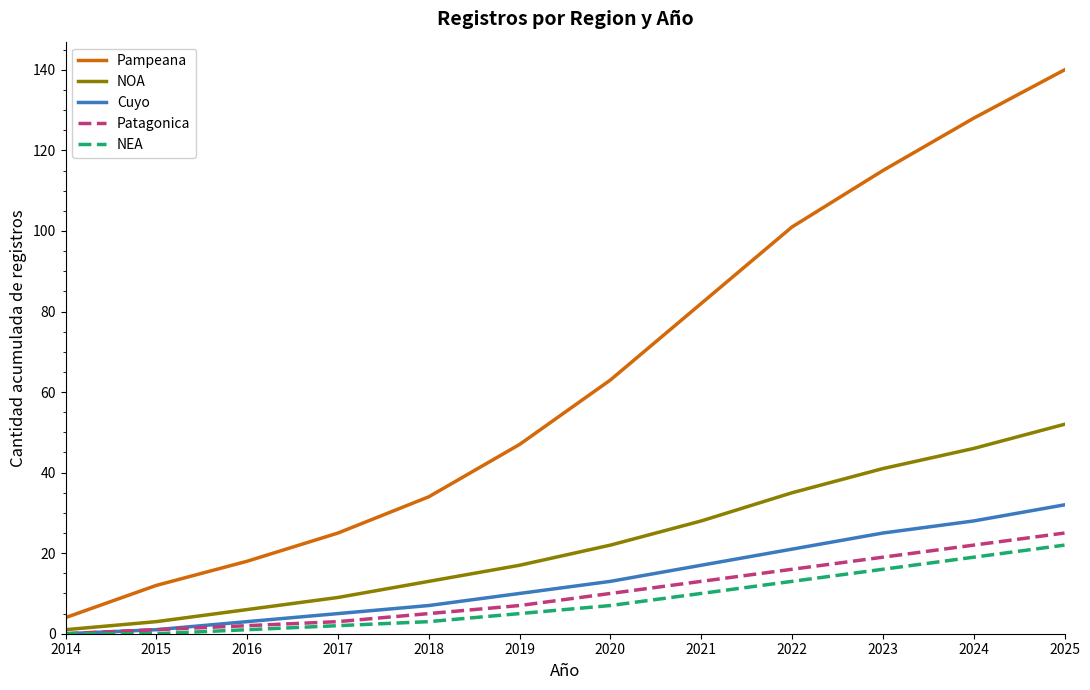

Which series has the largest total across all categories?

Pampeana